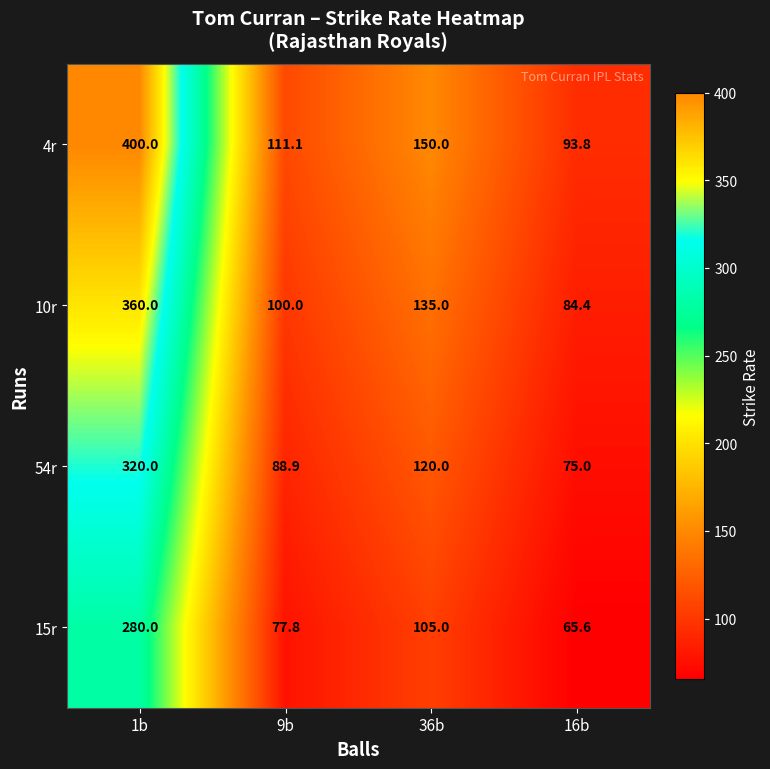

At 36b, list the series in order from largest to smallest.

4r, 10r, 54r, 15r